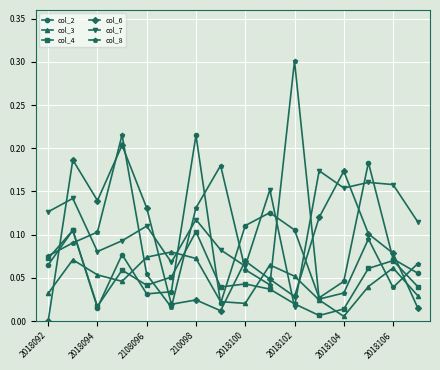

In col_7, how many points are higher than both neighbors (excluding endpoints)?

6